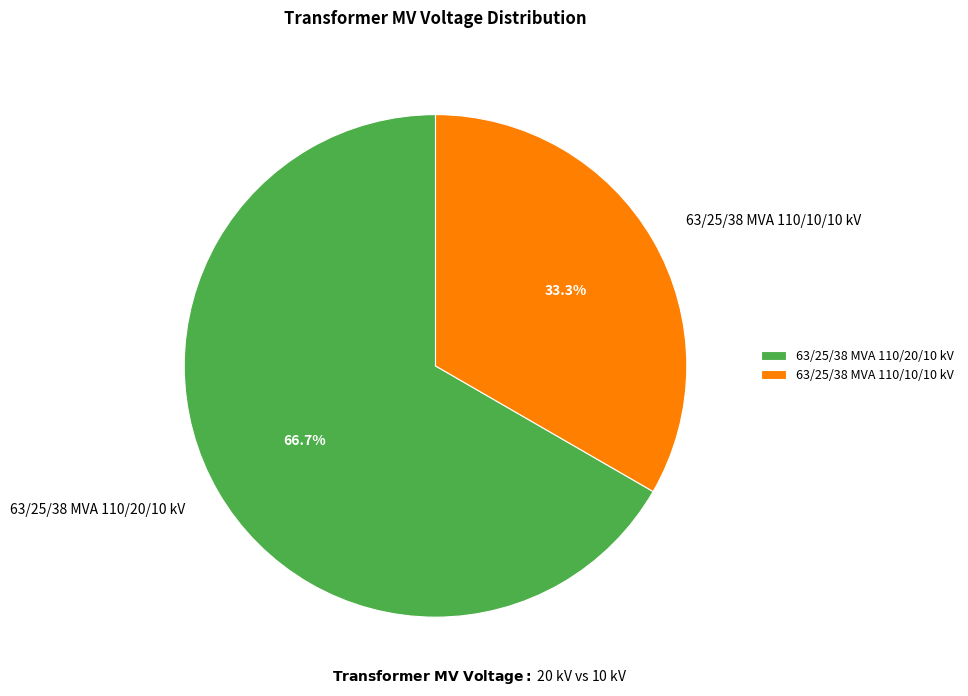

Rank the categories by value from highest to lowest.

63/25/38 MVA 110/20/10 kV, 63/25/38 MVA 110/10/10 kV